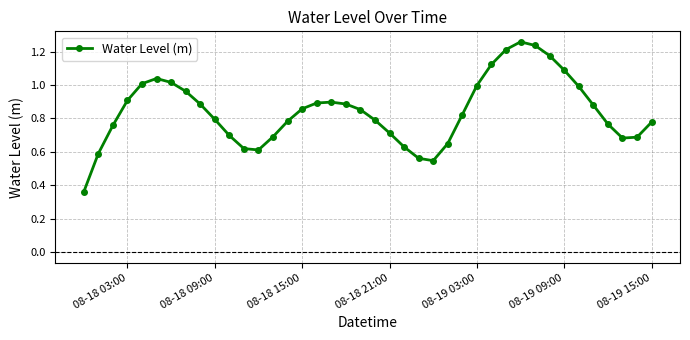

True or false: there are more than 1 points higher than both neighbors.

True